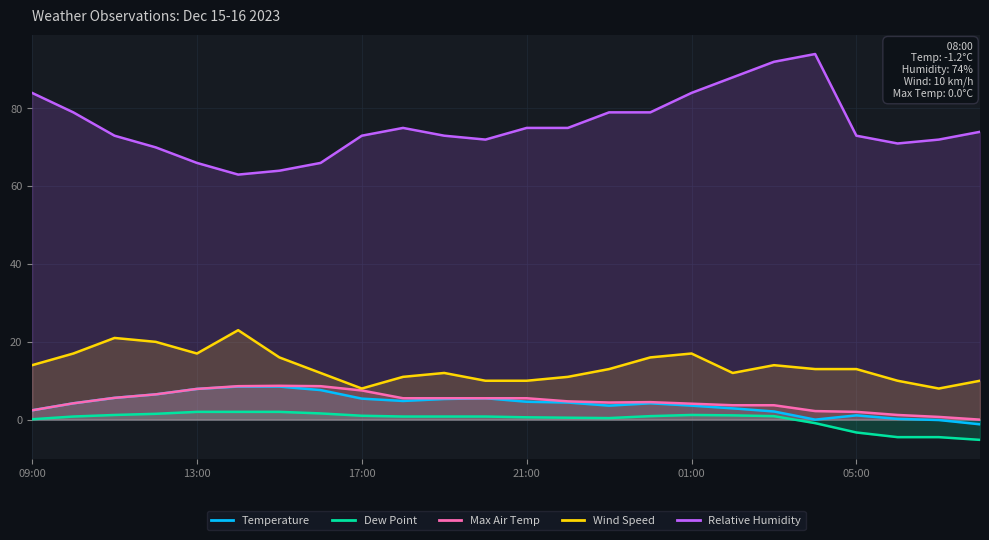

In Wind Speed, how many points are lower than both neighbors (excluding endpoints)?

4